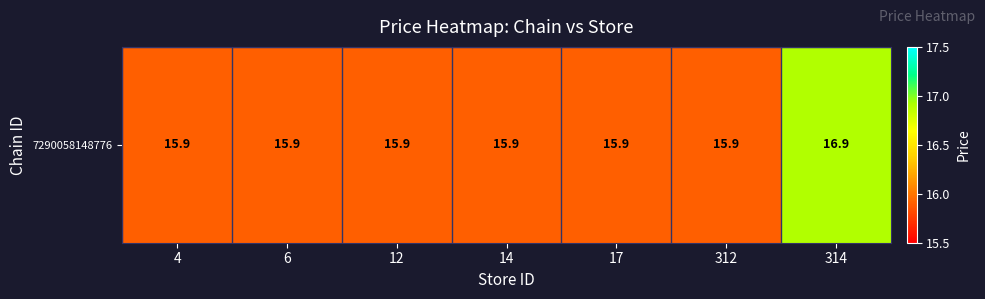

Which label corresponds to the smallest value in the chart?

4